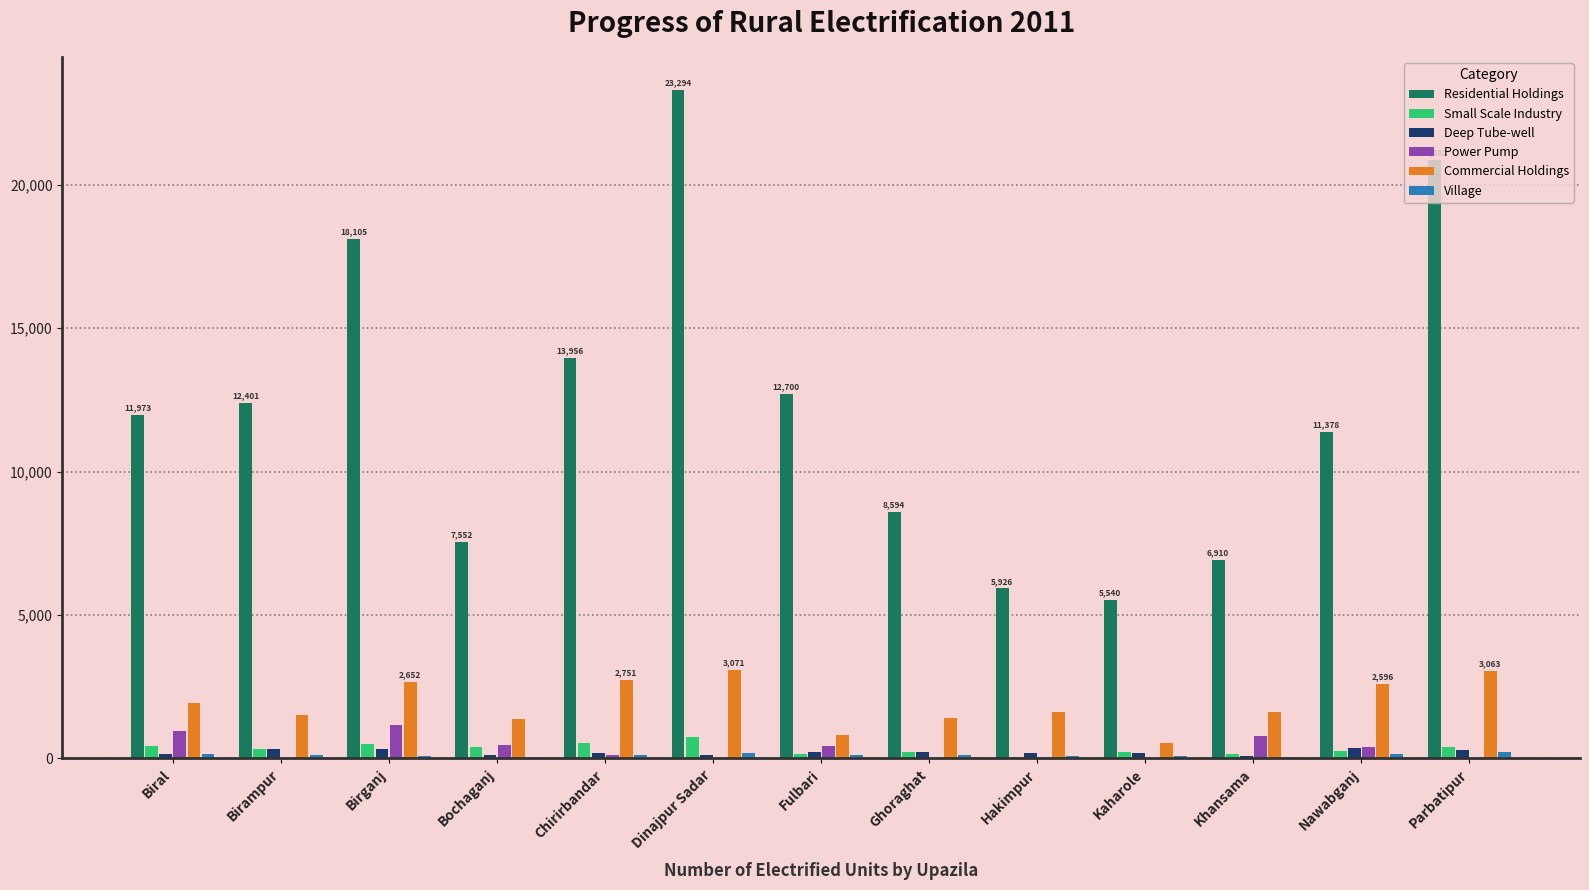

What is the sum of the Deep Tube-well values at Nawabganj and Birampur?

682